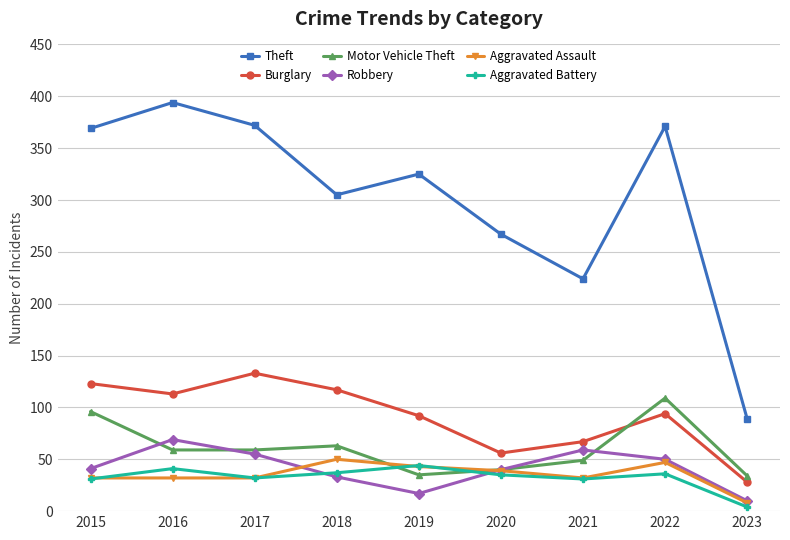

What is the total value across all series at 2018?

605